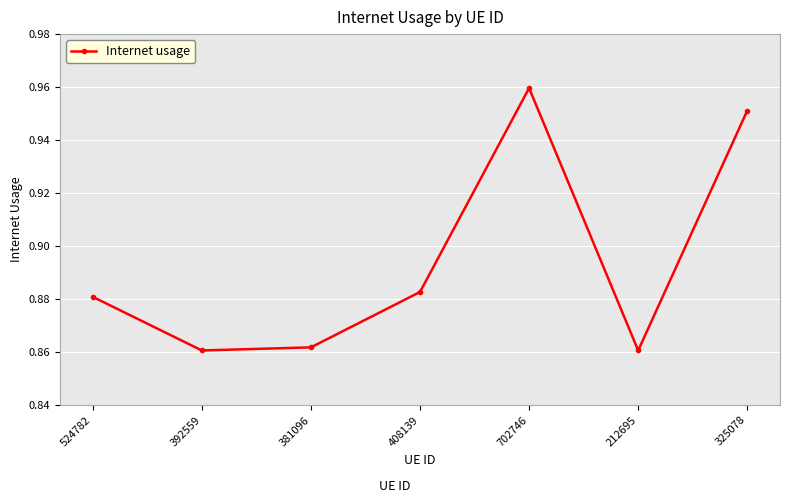

What is the difference between the maximum and minimum values?

0.1